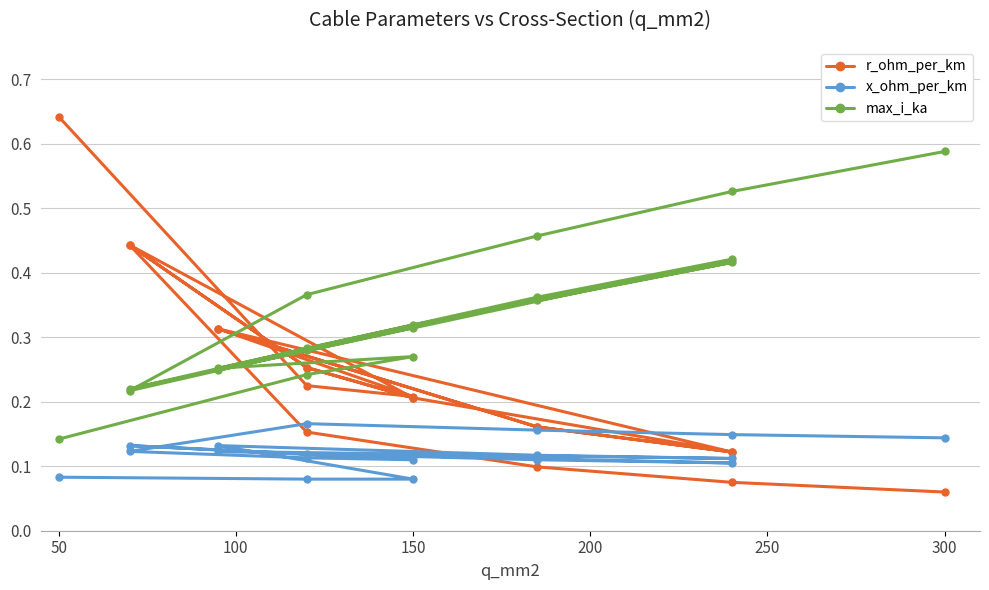

After their last crossing, which series has the higher values: x_ohm_per_km or r_ohm_per_km?

x_ohm_per_km